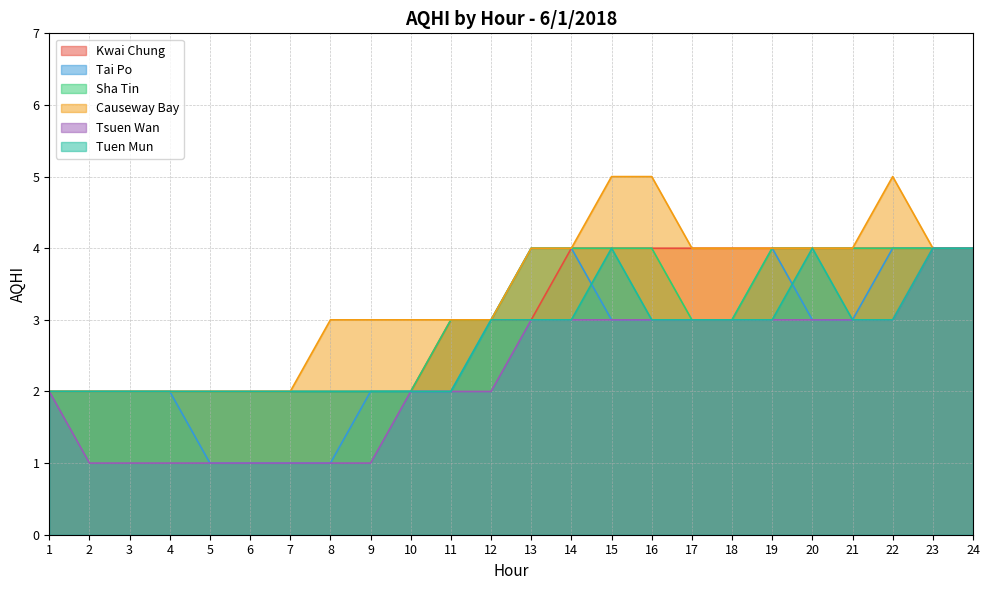

The Kwai Chung series shows 4 at 24. True or false?

True